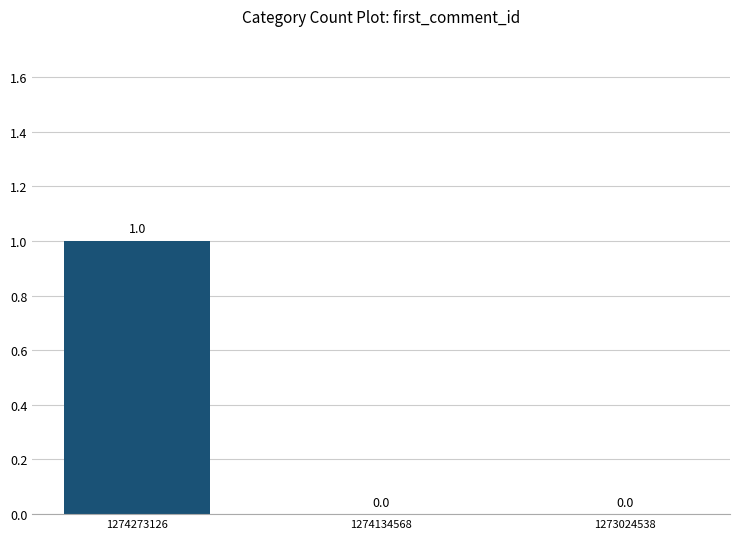

True or false: the data shows 1 at 1274273126.

True